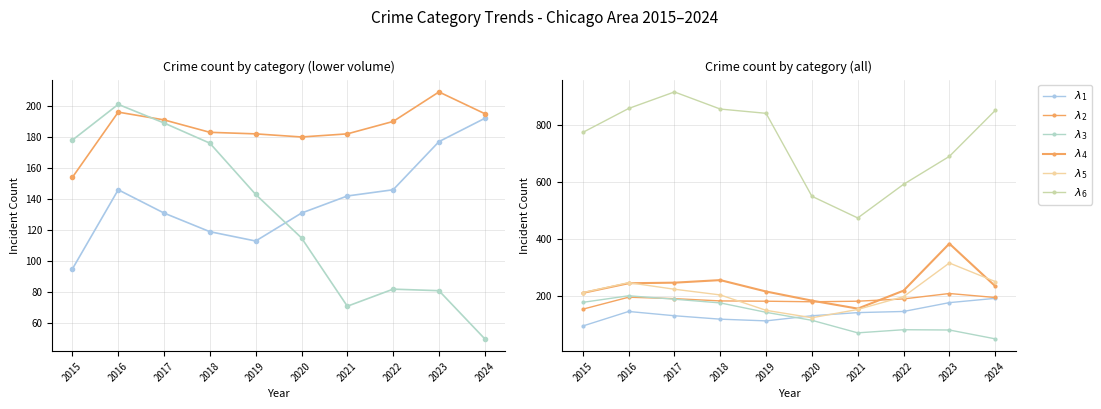

What is the sum of the $\lambda_1$ values at 2023 and 2017?

308